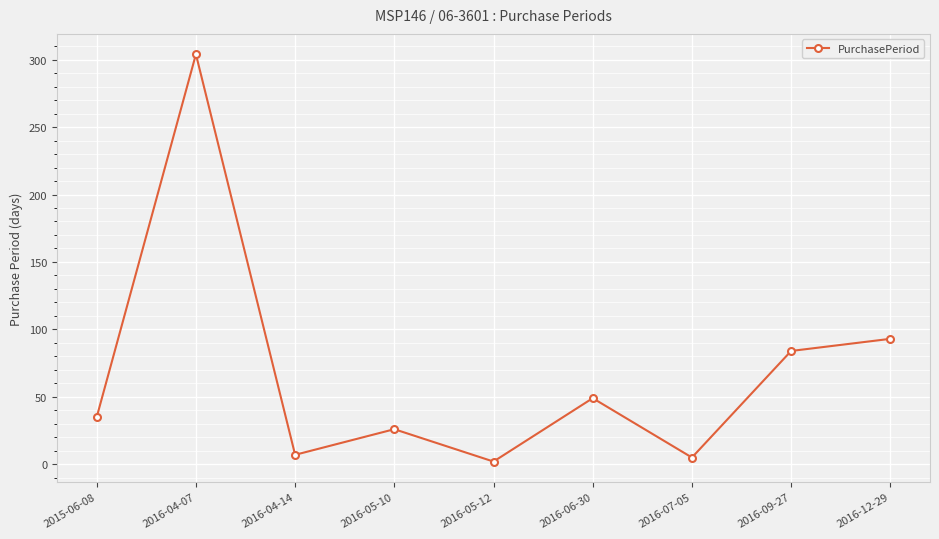

True or false: the data shows 2 at 2016-05-12.

True